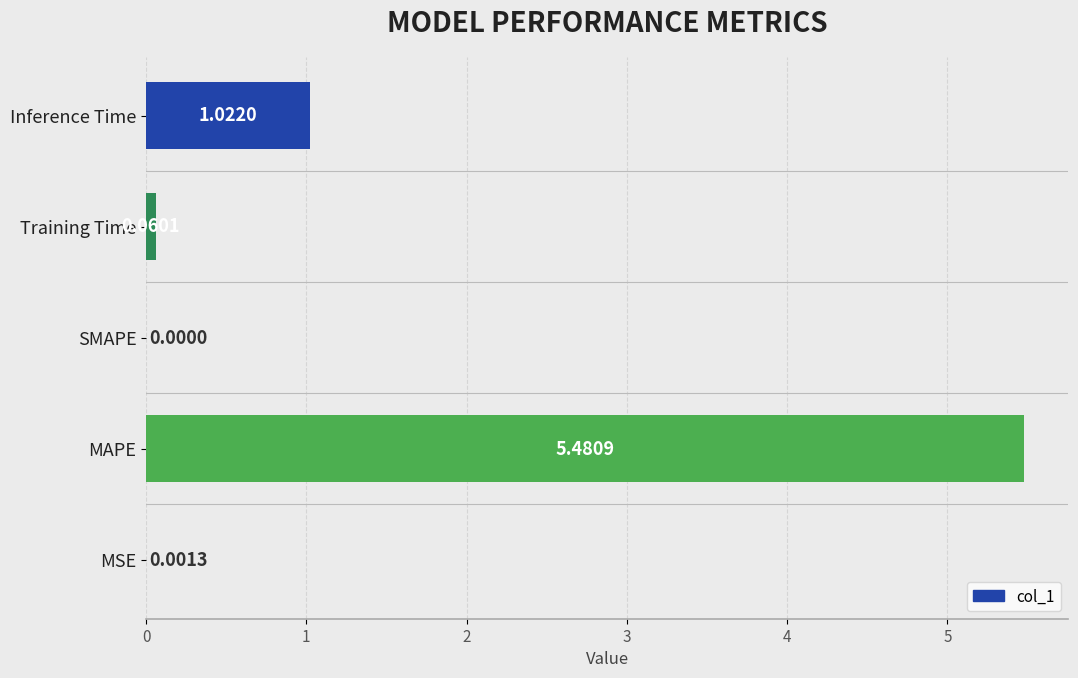

Between MSE and MAPE, which is larger?

MAPE